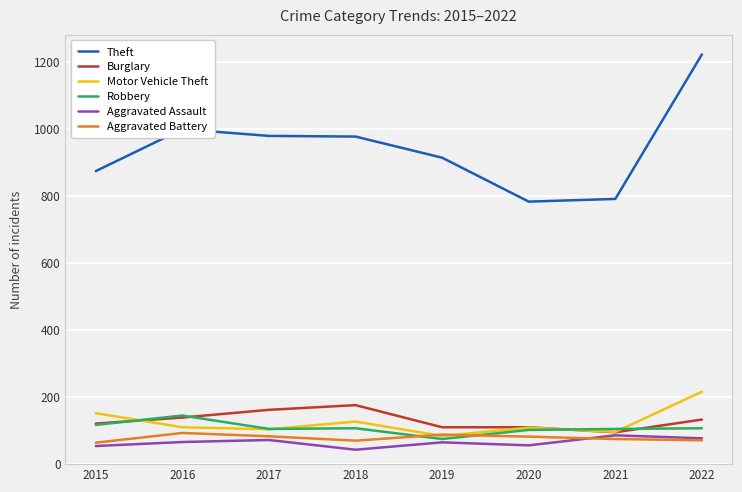

What is the difference between the Theft values at 2015 and 2022?

348